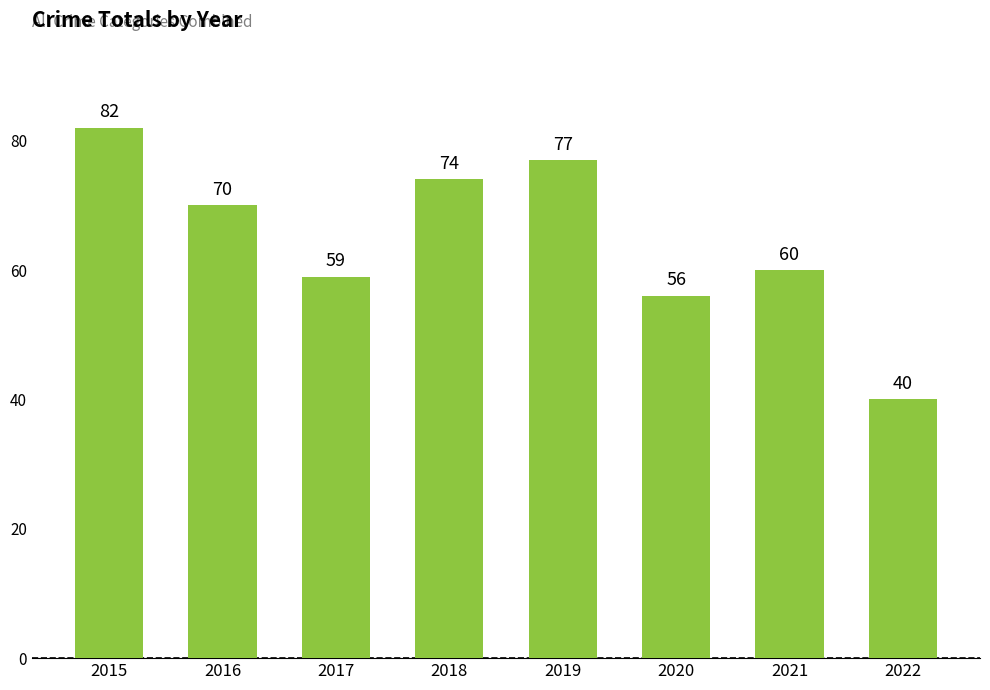

Approximately how many times larger is the value at 2020 compared to 2016?

0.8